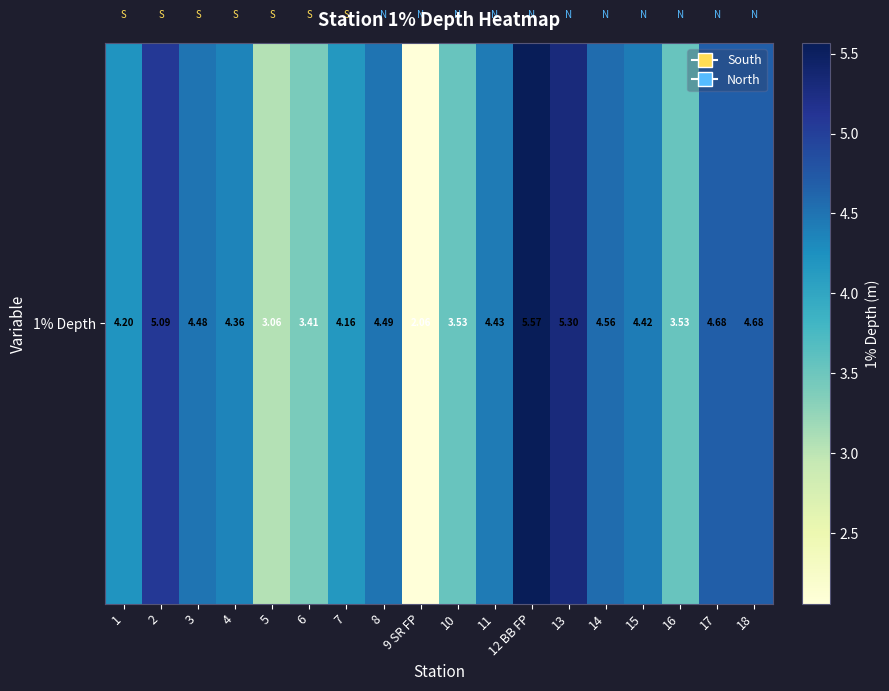

True or false: the data shows 5.3 at 13.

True